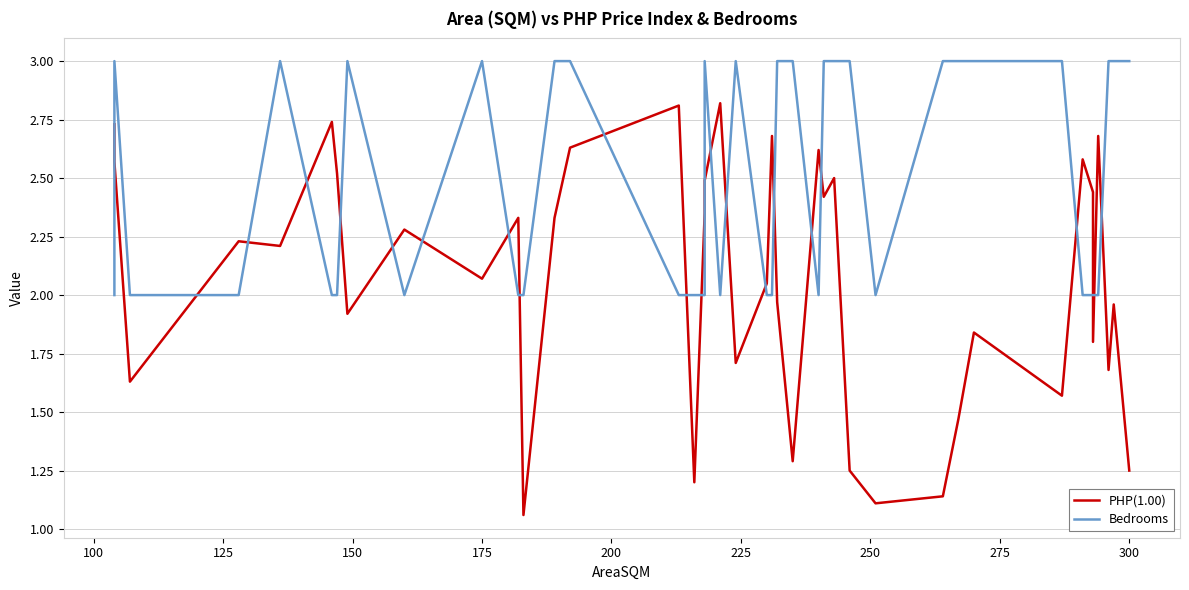

True or false: Bedrooms and PHP(1.00) intersect in this chart.

True